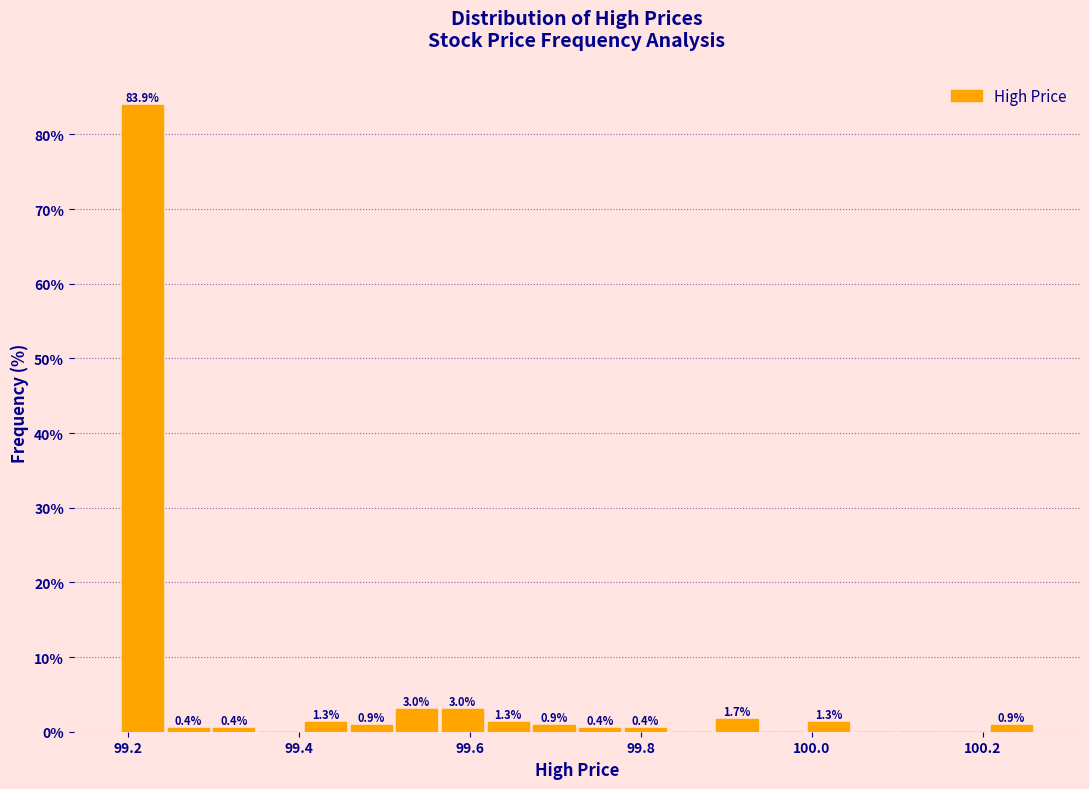

Read against the x-axis, roughly where is the centre of the tallest bar?

99.22